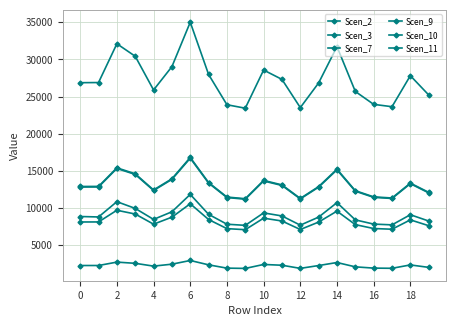

How many values in the Scen_11 series are below 26884?

10